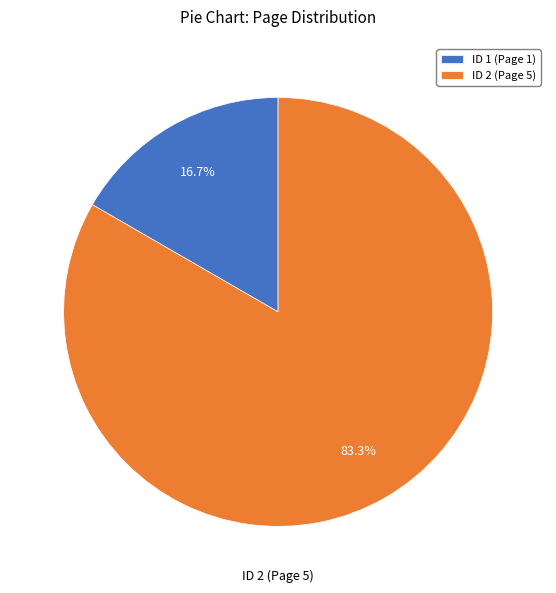

The ID 1 (Page 1) slice represents 9% of the pie. True or false?

False